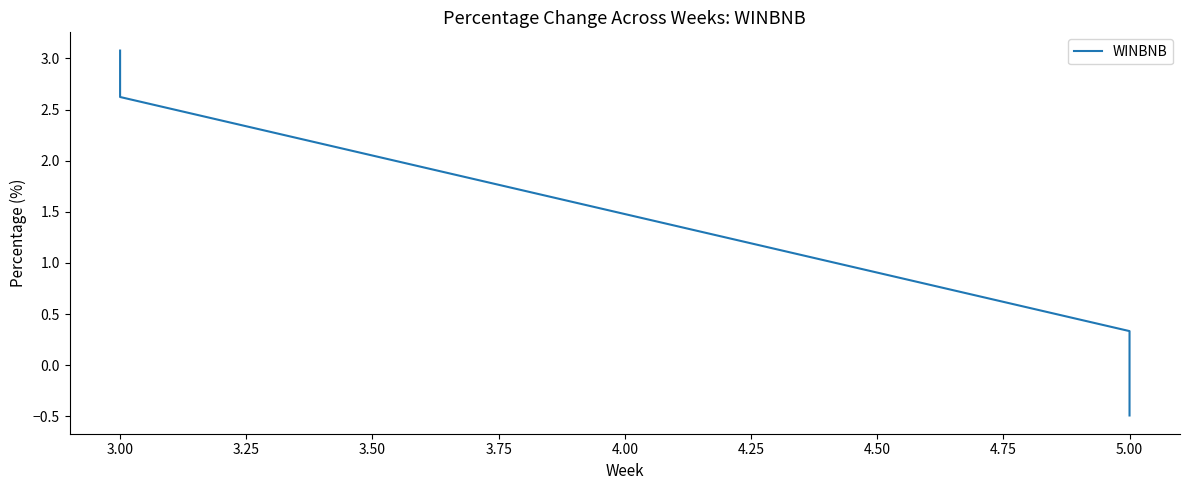

How many data points are less than 2?

2